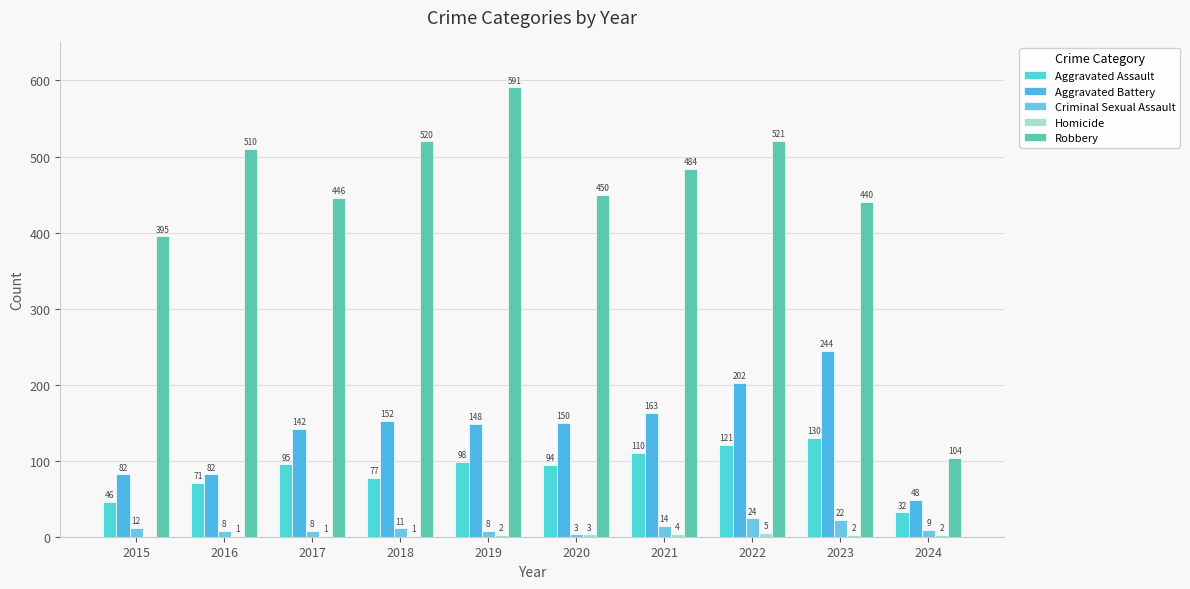

How many categories are shown in the chart?

10